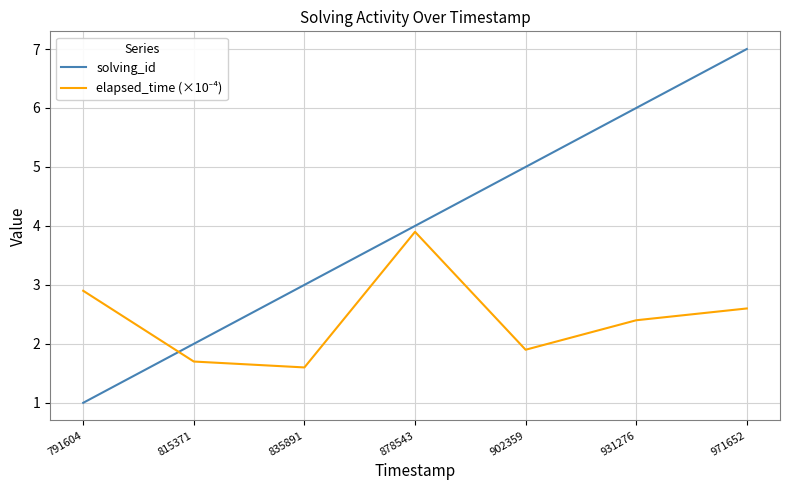

The value of solving_id at 902359 is 5.0. True or false?

True